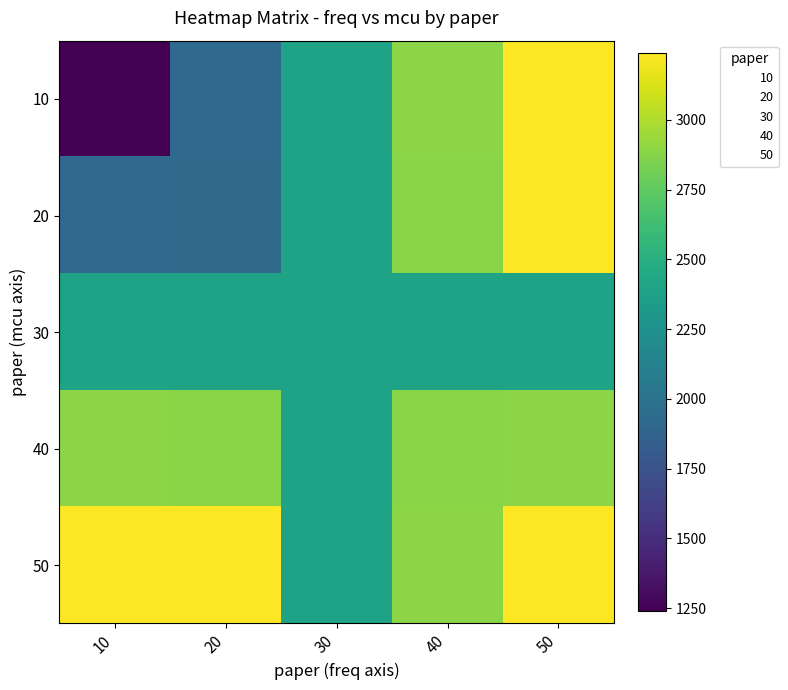

Reading left to right, extract all data points from this chart.

10: 10=1239	20=1920	30=2400	40=2890	50=3240
20: 10=1920	20=1931	30=2400	40=2885	50=3240
30: 10=2400	20=2400	30=2400	40=2400	50=2400
40: 10=2890	20=2885	30=2400	40=2885	50=2890
50: 10=3240	20=3240	30=2400	40=2890	50=3240